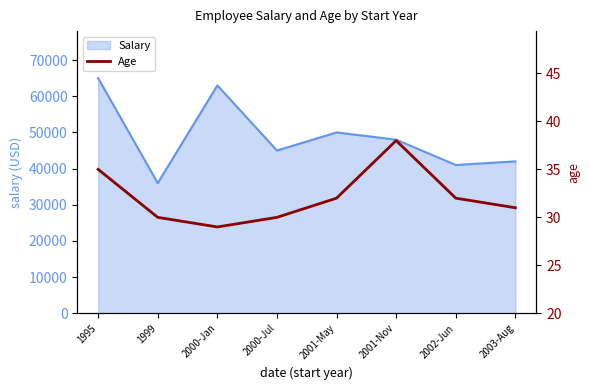

Rank the categories by value from highest to lowest.

2001-Nov, 1995, 2001-May, 2002-Jun, 2003-Aug, 1999, 2000-Jul, 2000-Jan